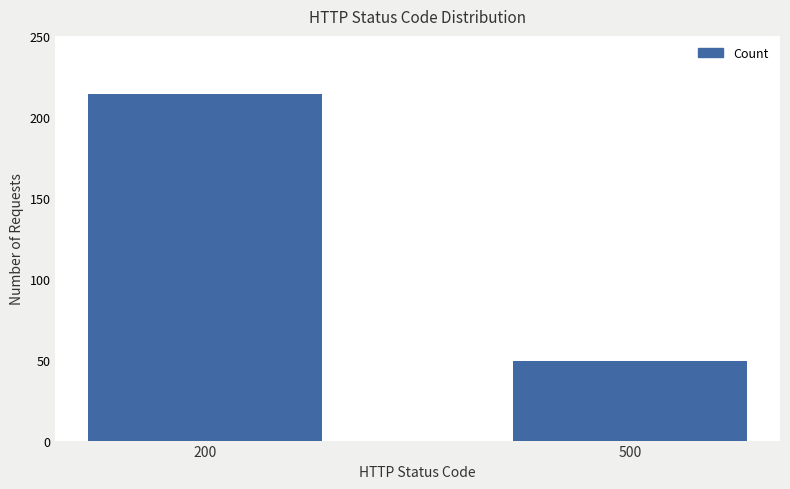

What is the value of the 2nd bar from the left?

49